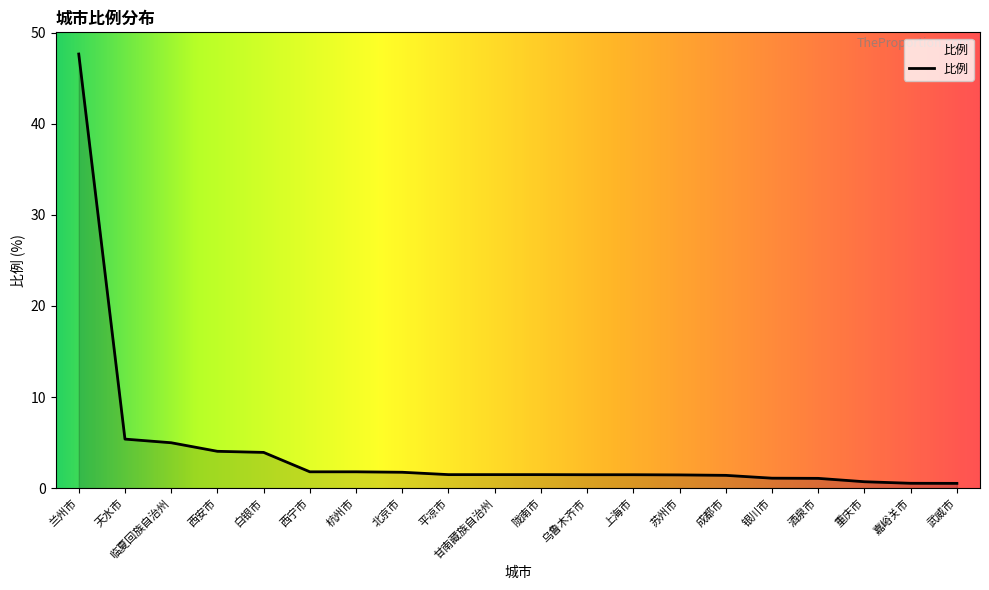

The chart shows a value of 1.5 at 乌鲁木齐市. True or false?

True